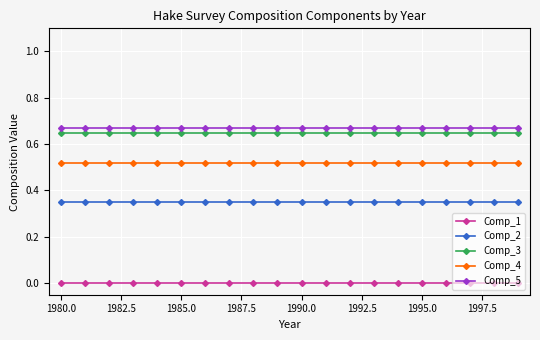

True or false: Comp_4 and Comp_2 cross at least once.

False